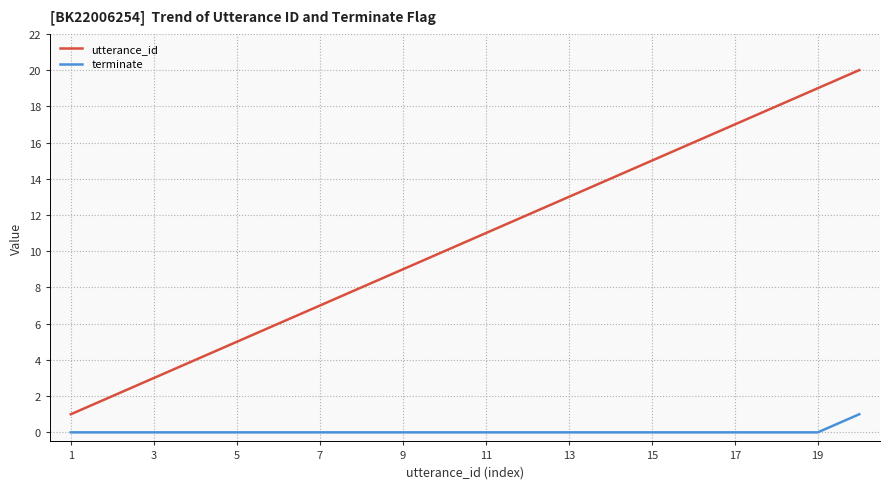

Which series has the largest range (max minus min)?

utterance_id